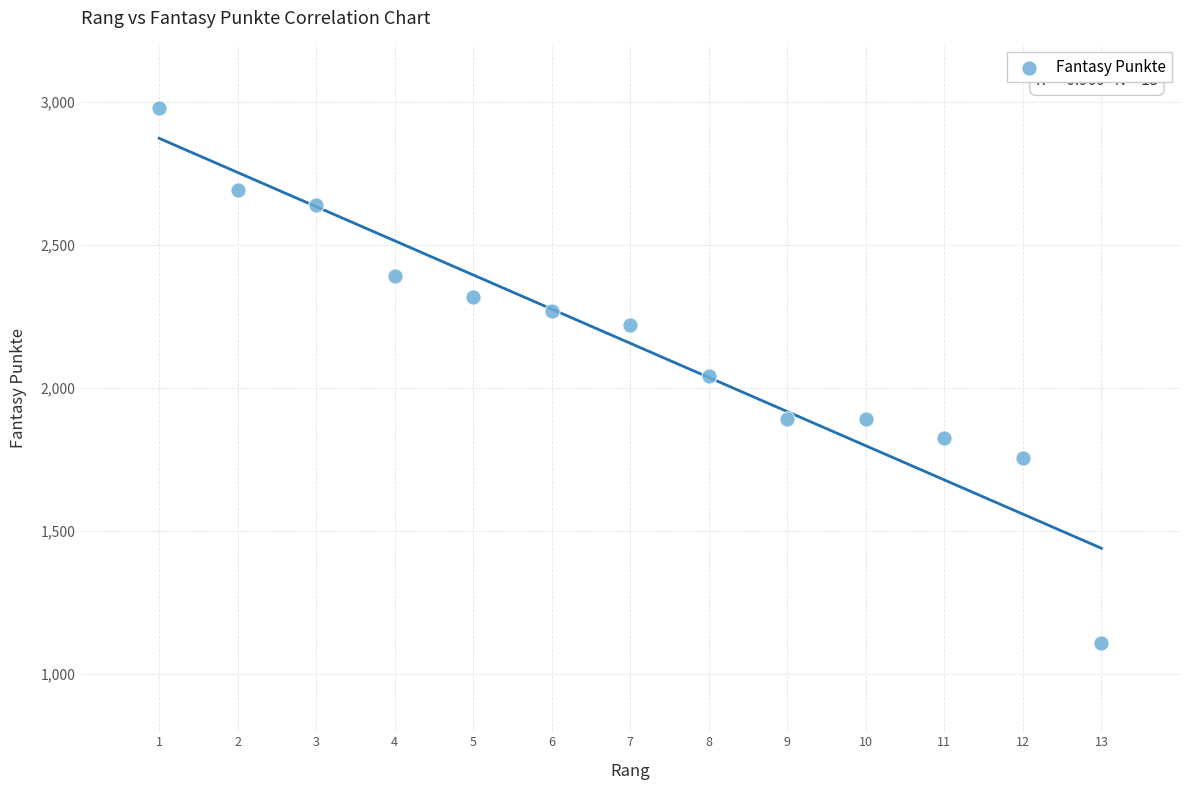

What is the range of Y values (max minus min)?

1871